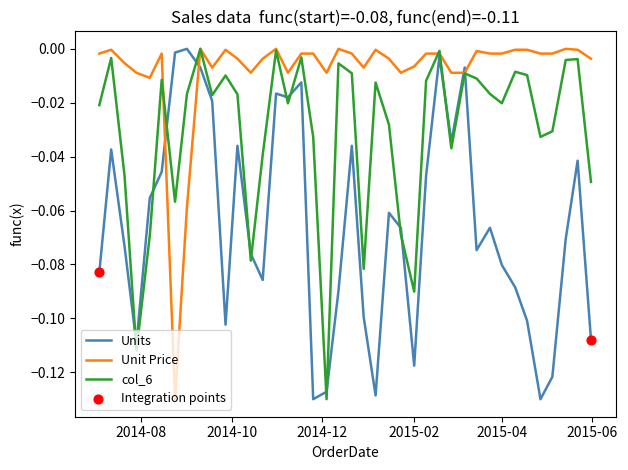

Rank the series by their average value, from lowest to highest.

Units, col_6, Unit Price